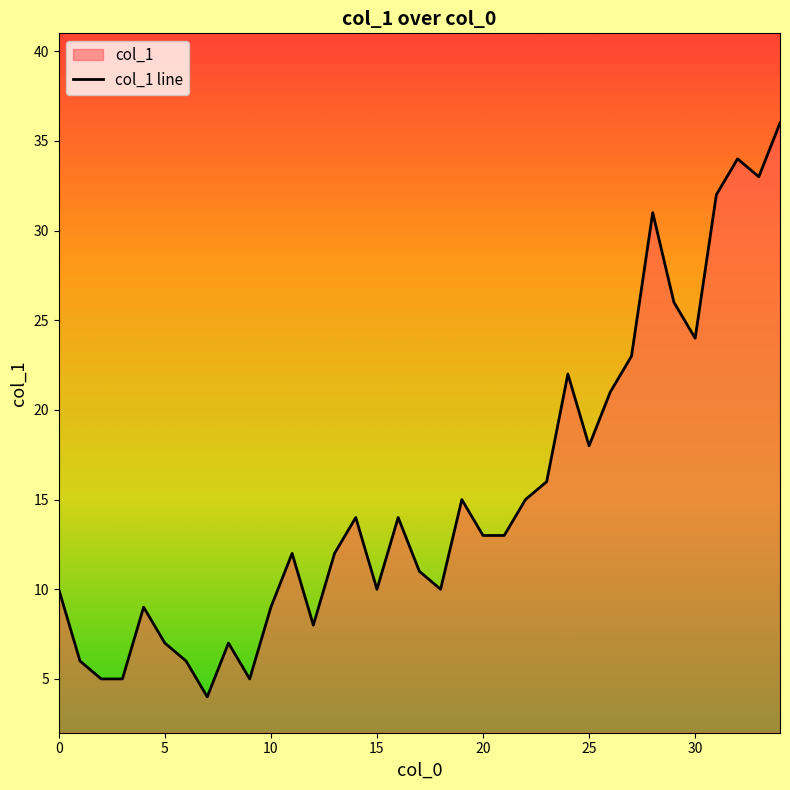

What is the difference between the maximum and minimum values?

32